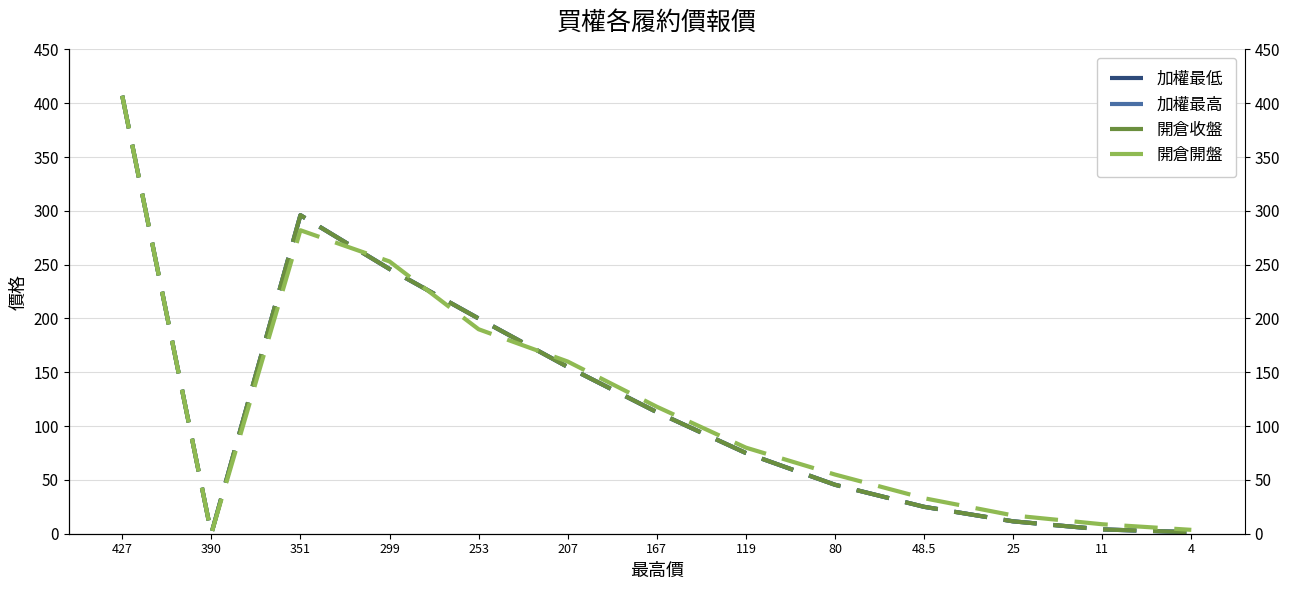

At which category does 開倉收盤 reach its first local peak?

351